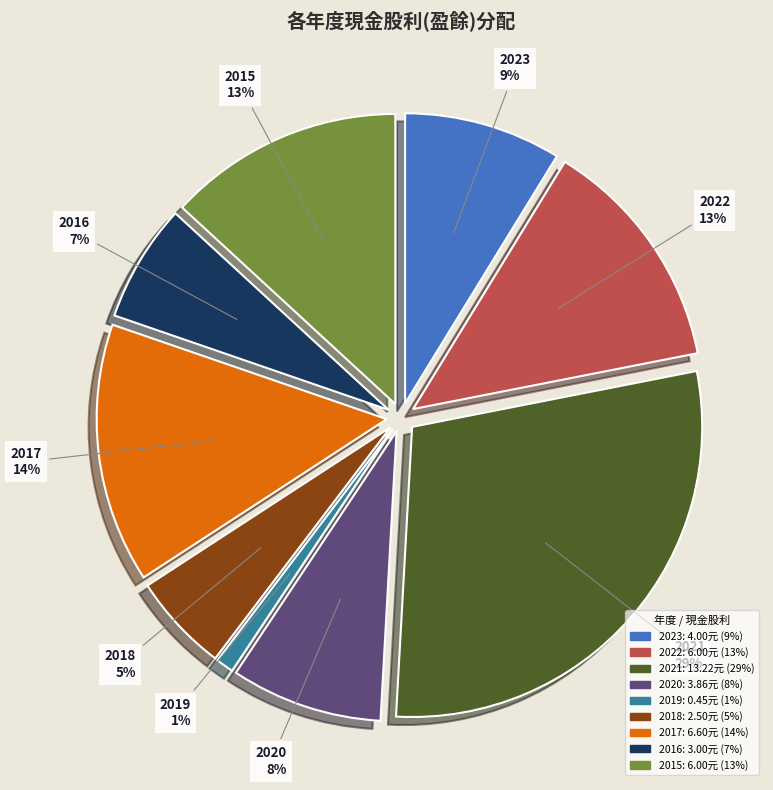

True or false: 2015 accounts for 1% of the total.

False